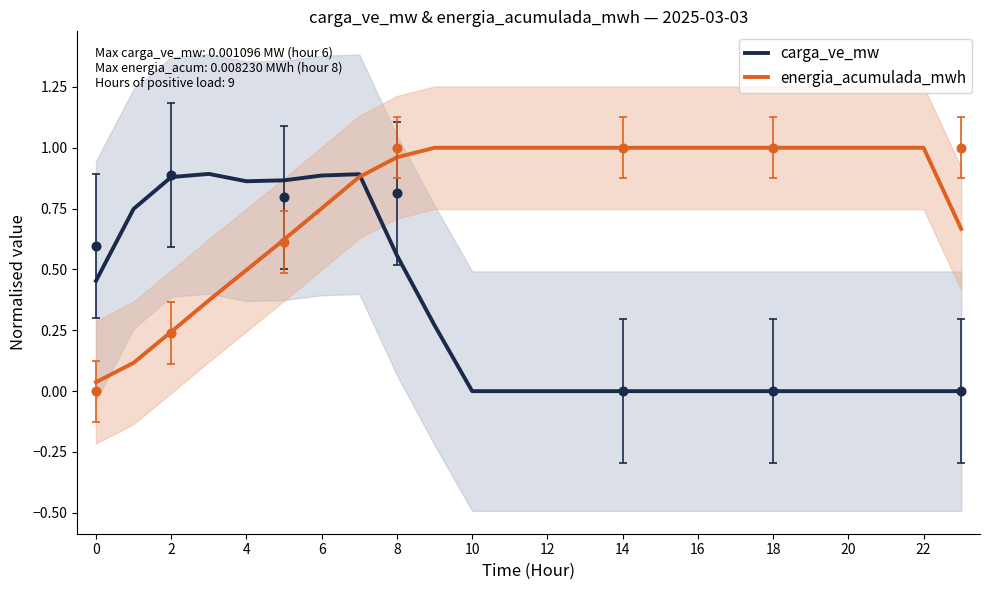

True or false: energia_acumulada_mwh and carga_ve_mw intersect in this chart.

True